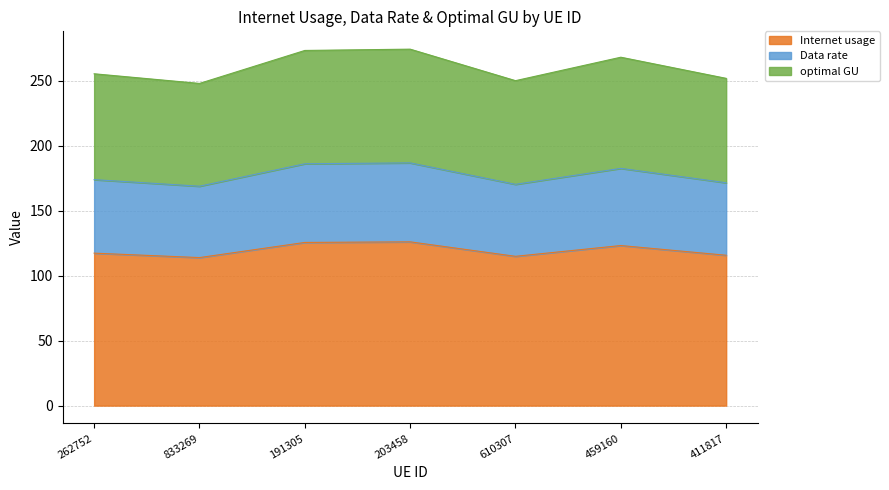

Reading left to right, list all the values displayed in this chart.

Internet usage: 262752=117.4	833269=114.0	191305=125.6	203458=126.1	610307=115.0	459160=123.3	411817=115.8
Data rate: 262752=174.0	833269=168.9	191305=186.2	203458=186.9	610307=170.4	459160=182.7	411817=171.6
optimal GU: 262752=255.5	833269=248.1	191305=273.5	203458=274.5	610307=250.2	459160=268.3	411817=252.0